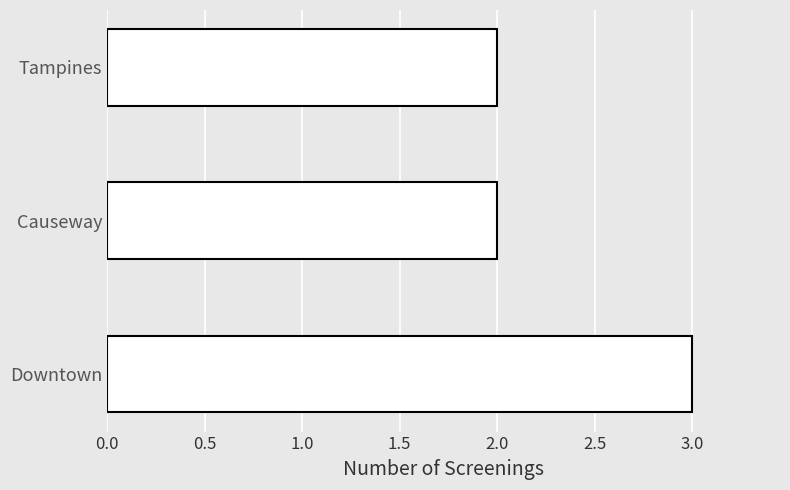

Reading bottom to top, what are all the values shown in this chart?

Downtown=3	Causeway=2	Tampines=2